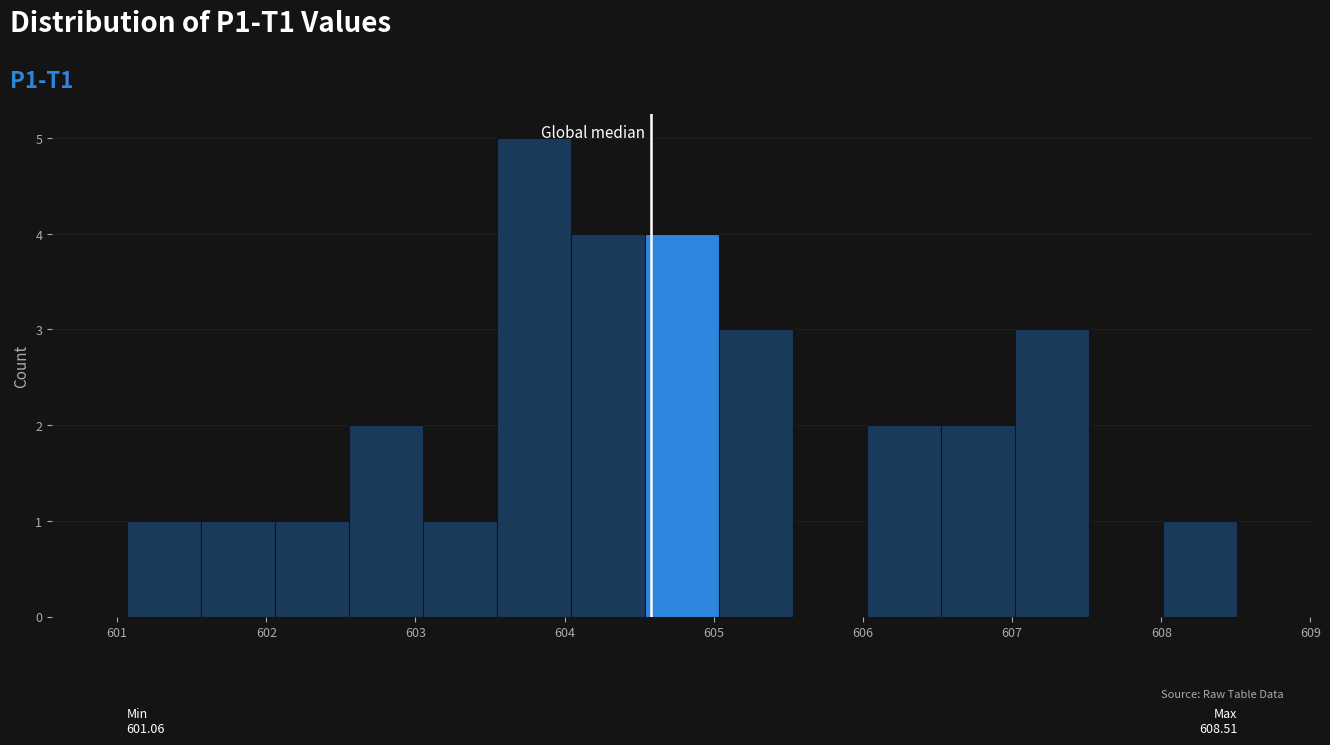

Which range on the x-axis has the tallest bar?

603.5 to 604.0